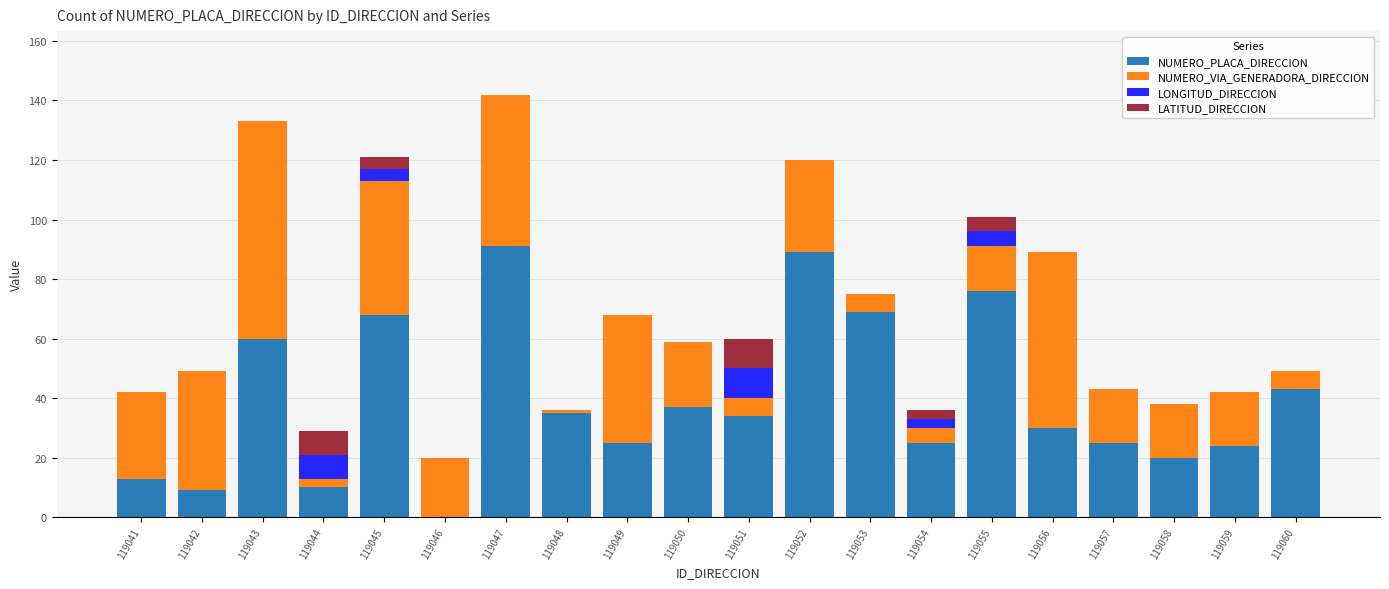

What is the highest value of the NUMERO_PLACA_DIRECCION series?

91